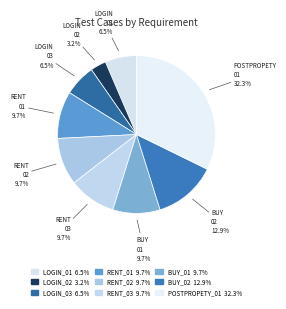

Which slice is the smallest?

RQ_LOGIN_02